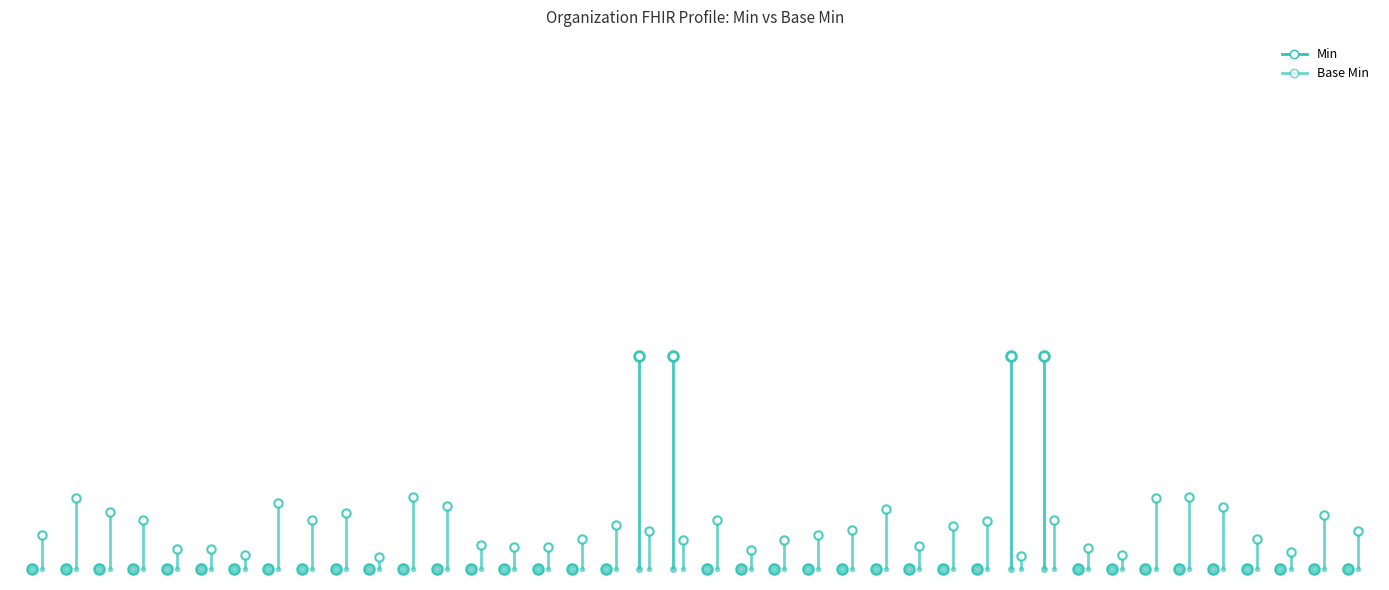

Which series has the largest total across all categories?

Min